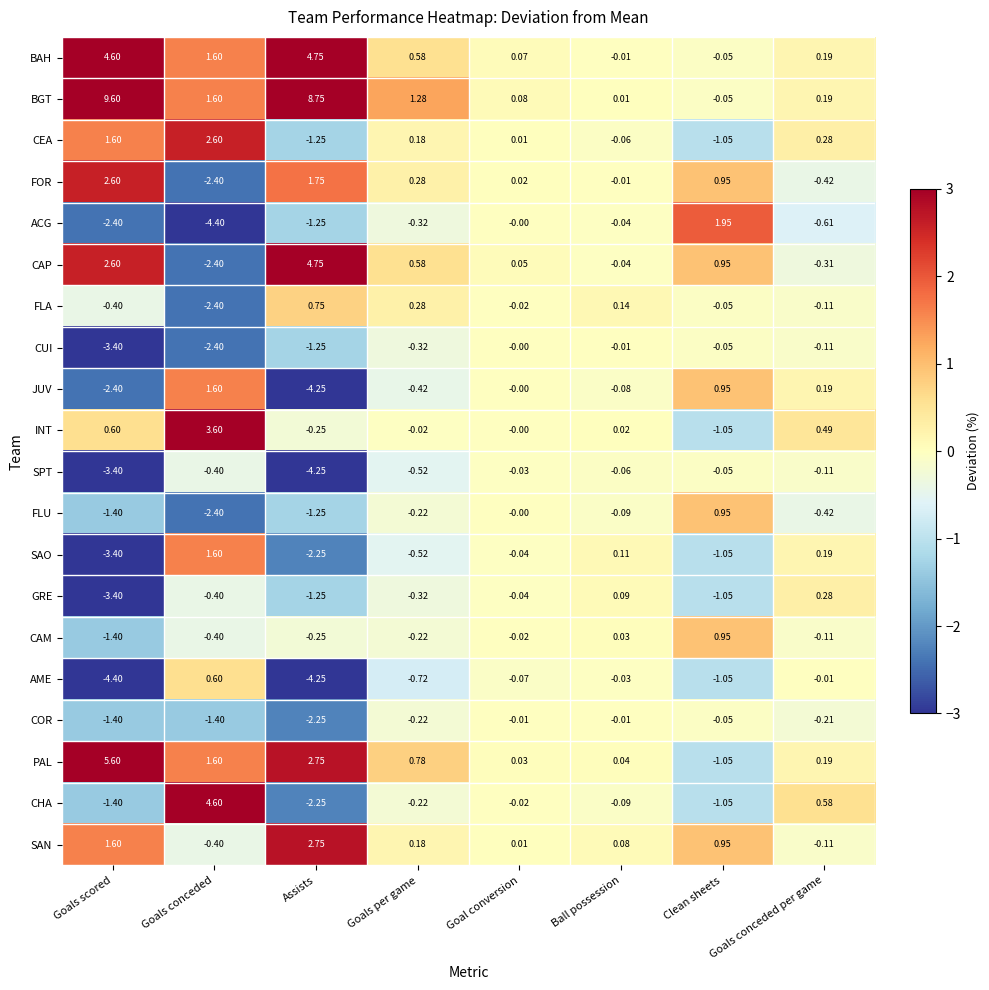

At which category is the sum across all series the highest?

Goals per game